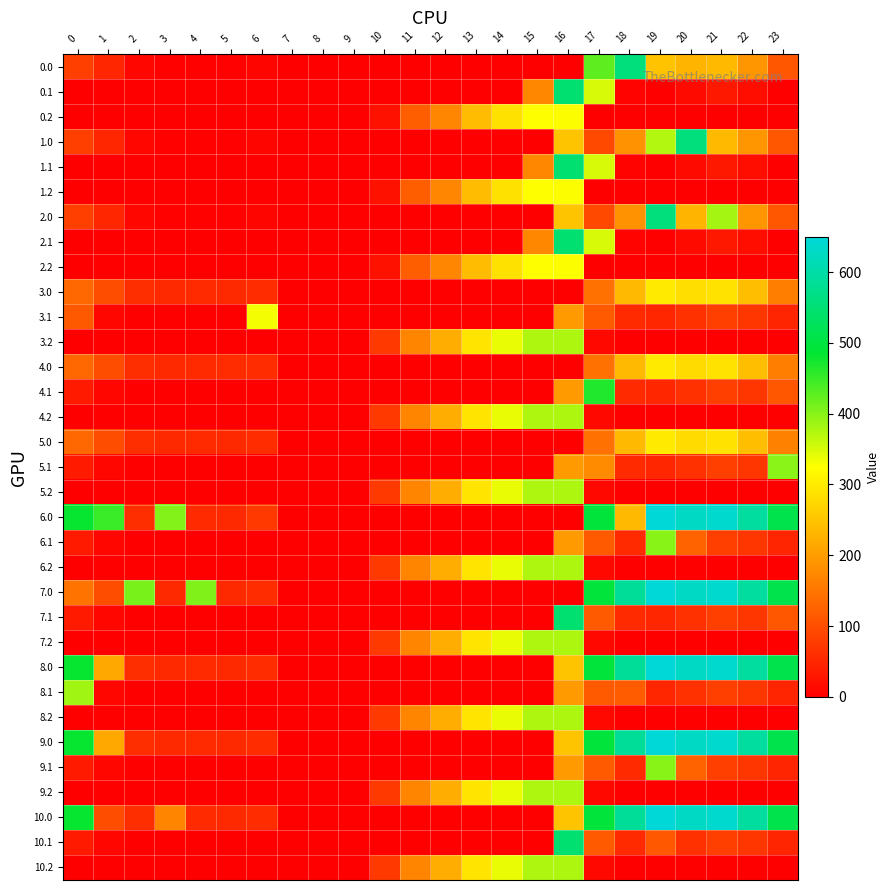

Reading left to right, what are all the values shown in this chart?

0.0: 0=82.0	1=49.5	2=10.3	3=4.4	4=4.9	5=3.8	6=8.0	7=0.0	8=0.0	9=0.0	10=0.0	11=0.0	12=0.0	13=0.0	14=0.0	15=0.0	16=0.0	17=426.5	18=559.0	19=249.2	20=229.9	21=238.4	22=192.3	23=111.3
0.1: 0=0.0	1=0.0	2=0.0	3=0.0	4=0.0	5=0.0	6=0.0	7=0.0	8=0.0	9=0.0	10=0.0	11=0.0	12=0.0	13=0.0	14=0.0	15=173.1	16=547.3	17=351.2	18=5.4	19=0.2	20=14.5	21=32.4	22=19.9	23=0.0
0.2: 0=0.0	1=0.0	2=0.0	3=0.0	4=0.0	5=0.0	6=0.0	7=0.0	8=0.0	9=0.0	10=23.5	11=120.6	12=171.2	13=240.4	14=287.4	15=325.8	16=326.6	17=0.0	18=0.0	19=0.0	20=0.0	21=0.0	22=0.0	23=0.0
1.0: 0=82.0	1=49.5	2=10.3	3=4.4	4=4.9	5=3.8	6=8.0	7=0.0	8=0.0	9=0.0	10=0.0	11=0.0	12=0.0	13=0.0	14=0.0	15=0.0	16=250.9	17=94.8	18=186.7	19=373.2	20=559.0	21=238.4	22=192.3	23=111.3
1.1: 0=0.0	1=0.0	2=0.0	3=0.0	4=0.0	5=0.0	6=0.0	7=0.0	8=0.0	9=0.0	10=0.0	11=0.0	12=0.0	13=0.0	14=0.0	15=173.1	16=547.3	17=351.2	18=5.4	19=0.2	20=14.5	21=32.4	22=19.9	23=0.0
1.2: 0=0.0	1=0.0	2=0.0	3=0.0	4=0.0	5=0.0	6=0.0	7=0.0	8=0.0	9=0.0	10=23.5	11=120.6	12=171.2	13=240.4	14=287.4	15=325.8	16=326.6	17=0.0	18=0.0	19=0.0	20=0.0	21=0.0	22=0.0	23=0.0
2.0: 0=82.0	1=49.5	2=10.3	3=4.4	4=4.9	5=3.8	6=8.0	7=0.0	8=0.0	9=0.0	10=0.0	11=0.0	12=0.0	13=0.0	14=0.0	15=0.0	16=250.9	17=94.8	18=186.7	19=559.0	20=229.9	21=381.7	22=192.3	23=111.3
2.1: 0=0.0	1=0.0	2=0.0	3=0.0	4=0.0	5=0.0	6=0.0	7=0.0	8=0.0	9=0.0	10=0.0	11=0.0	12=0.0	13=0.0	14=0.0	15=173.1	16=547.3	17=351.2	18=5.4	19=0.2	20=14.5	21=32.4	22=19.9	23=0.0
2.2: 0=0.0	1=0.0	2=0.0	3=0.0	4=0.0	5=0.0	6=0.0	7=0.0	8=0.0	9=0.0	10=23.5	11=120.6	12=171.2	13=240.4	14=287.4	15=325.8	16=326.6	17=0.0	18=0.0	19=0.0	20=0.0	21=0.0	22=0.0	23=0.0
3.0: 0=132.0	1=99.5	2=60.3	3=54.4	4=54.9	5=53.8	6=58.0	7=0.0	8=0.0	9=0.0	10=0.0	11=0.0	12=0.0	13=0.0	14=0.0	15=0.0	16=0.0	17=144.8	18=236.7	19=299.2	20=283.8	21=288.4	22=242.3	23=161.3
3.1: 0=115.1	1=11.1	2=0.0	3=0.0	4=0.0	5=0.0	6=332.2	7=0.0	8=0.0	9=0.0	10=0.0	11=0.0	12=0.0	13=0.0	14=0.0	15=0.0	16=197.3	17=116.6	18=55.4	19=50.2	20=64.5	21=82.4	22=69.9	23=49.4
3.2: 0=0.0	1=0.0	2=0.0	3=0.0	4=0.0	5=0.0	6=0.0	7=0.0	8=0.0	9=0.0	10=73.5	11=170.6	12=221.2	13=290.4	14=337.4	15=375.8	16=376.6	17=12.4	18=0.0	19=0.0	20=0.0	21=0.0	22=0.0	23=0.0
4.0: 0=132.0	1=99.5	2=60.3	3=54.4	4=54.9	5=57.7	6=58.0	7=0.0	8=0.0	9=0.0	10=0.0	11=0.0	12=0.0	13=0.0	14=0.0	15=0.0	16=0.0	17=144.8	18=236.7	19=299.2	20=279.9	21=288.4	22=242.3	23=161.3
4.1: 0=34.6	1=11.1	2=0.0	3=0.0	4=0.0	5=0.0	6=0.0	7=0.0	8=0.0	9=0.0	10=0.0	11=0.0	12=0.0	13=0.0	14=0.0	15=0.0	16=197.3	17=466.6	18=55.4	19=50.2	20=64.5	21=82.4	22=69.9	23=112.1
4.2: 0=0.0	1=0.0	2=0.0	3=0.0	4=0.0	5=0.0	6=0.0	7=0.0	8=0.0	9=0.0	10=73.5	11=170.6	12=221.2	13=290.4	14=337.4	15=375.8	16=376.6	17=12.4	18=0.0	19=0.0	20=0.0	21=0.0	22=0.0	23=0.0
5.0: 0=132.0	1=99.5	2=60.3	3=54.4	4=54.9	5=53.8	6=58.0	7=0.0	8=0.0	9=0.0	10=0.0	11=0.0	12=0.0	13=0.0	14=0.0	15=0.0	16=0.0	17=144.8	18=236.7	19=299.2	20=279.9	21=288.4	22=242.3	23=165.3
5.1: 0=34.6	1=11.1	2=0.0	3=0.0	4=0.0	5=0.0	6=0.0	7=0.0	8=0.0	9=0.0	10=0.0	11=0.0	12=0.0	13=0.0	14=0.0	15=0.0	16=197.3	17=179.2	18=55.4	19=50.2	20=64.5	21=82.4	22=69.9	23=399.4
5.2: 0=0.0	1=0.0	2=0.0	3=0.0	4=0.0	5=0.0	6=0.0	7=0.0	8=0.0	9=0.0	10=73.5	11=170.6	12=221.2	13=290.4	14=337.4	15=375.8	16=376.6	17=12.4	18=0.0	19=0.0	20=0.0	21=0.0	22=0.0	23=0.0
6.0: 0=482.0	1=449.5	2=60.3	3=404.4	4=54.9	5=53.8	6=74.1	7=0.0	8=0.0	9=0.0	10=0.0	11=0.0	12=0.0	13=0.0	14=0.0	15=0.0	16=0.0	17=494.8	18=236.7	19=649.2	20=629.9	21=638.4	22=592.3	23=511.3
6.1: 0=34.6	1=11.1	2=0.0	3=0.0	4=0.0	5=0.0	6=0.0	7=0.0	8=0.0	9=0.0	10=0.0	11=0.0	12=0.0	13=0.0	14=0.0	15=0.0	16=197.3	17=116.6	18=55.4	19=400.2	20=127.2	21=82.4	22=69.9	23=49.4
6.2: 0=0.0	1=0.0	2=0.0	3=0.0	4=0.0	5=0.0	6=0.0	7=0.0	8=0.0	9=0.0	10=73.5	11=170.6	12=221.2	13=290.4	14=337.4	15=375.8	16=376.6	17=12.4	18=0.0	19=0.0	20=0.0	21=0.0	22=0.0	23=0.0
7.0: 0=148.1	1=99.5	2=410.3	3=54.4	4=404.9	5=53.8	6=58.0	7=0.0	8=0.0	9=0.0	10=0.0	11=0.0	12=0.0	13=0.0	14=0.0	15=0.0	16=0.0	17=494.8	18=586.7	19=649.2	20=629.9	21=638.4	22=592.3	23=511.3
7.1: 0=34.6	1=11.1	2=0.0	3=0.0	4=0.0	5=0.0	6=0.0	7=0.0	8=0.0	9=0.0	10=0.0	11=0.0	12=0.0	13=0.0	14=0.0	15=0.0	16=547.3	17=116.6	18=55.4	19=50.2	20=64.5	21=82.4	22=69.9	23=112.1
7.2: 0=0.0	1=0.0	2=0.0	3=0.0	4=0.0	5=0.0	6=0.0	7=0.0	8=0.0	9=0.0	10=73.5	11=170.6	12=221.2	13=290.4	14=337.4	15=375.8	16=376.6	17=12.4	18=0.0	19=0.0	20=0.0	21=0.0	22=0.0	23=0.0
8.0: 0=482.0	1=214.7	2=60.3	3=54.4	4=54.9	5=53.8	6=58.0	7=0.0	8=0.0	9=0.0	10=0.0	11=0.0	12=0.0	13=0.0	14=0.0	15=0.0	16=250.9	17=494.8	18=586.7	19=649.2	20=629.9	21=638.4	22=592.3	23=511.3
8.1: 0=384.6	1=11.1	2=0.0	3=0.0	4=0.0	5=0.0	6=0.0	7=0.0	8=0.0	9=0.0	10=0.0	11=0.0	12=0.0	13=0.0	14=0.0	15=0.0	16=197.3	17=116.6	18=118.0	19=50.2	20=64.5	21=82.4	22=69.9	23=49.4
8.2: 0=0.0	1=0.0	2=0.0	3=0.0	4=0.0	5=0.0	6=0.0	7=0.0	8=0.0	9=0.0	10=73.5	11=170.6	12=221.2	13=290.4	14=337.4	15=375.8	16=376.6	17=12.4	18=0.0	19=0.0	20=0.0	21=0.0	22=0.0	23=0.0
9.0: 0=482.0	1=214.7	2=60.3	3=54.4	4=54.9	5=53.8	6=58.0	7=0.0	8=0.0	9=0.0	10=0.0	11=0.0	12=0.0	13=0.0	14=0.0	15=0.0	16=250.9	17=494.8	18=586.7	19=649.2	20=629.9	21=638.4	22=592.3	23=511.3
9.1: 0=34.6	1=11.1	2=0.0	3=0.0	4=0.0	5=0.0	6=0.0	7=0.0	8=0.0	9=0.0	10=0.0	11=0.0	12=0.0	13=0.0	14=0.0	15=0.0	16=197.3	17=116.6	18=55.4	19=400.2	20=127.2	21=82.4	22=69.9	23=49.4
9.2: 0=0.0	1=0.0	2=0.0	3=0.0	4=0.0	5=0.0	6=0.0	7=0.0	8=0.0	9=0.0	10=73.5	11=170.6	12=221.2	13=290.4	14=337.4	15=375.8	16=376.6	17=12.4	18=0.0	19=0.0	20=0.0	21=0.0	22=0.0	23=0.0
10.0: 0=482.0	1=99.5	2=60.3	3=169.6	4=54.9	5=53.8	6=58.0	7=0.0	8=0.0	9=0.0	10=0.0	11=0.0	12=0.0	13=0.0	14=0.0	15=0.0	16=250.9	17=494.8	18=586.7	19=649.2	20=629.9	21=638.4	22=592.3	23=511.3
10.1: 0=34.6	1=11.1	2=0.0	3=0.0	4=0.0	5=0.0	6=0.0	7=0.0	8=0.0	9=0.0	10=0.0	11=0.0	12=0.0	13=0.0	14=0.0	15=0.0	16=547.3	17=116.6	18=55.4	19=112.9	20=64.5	21=82.4	22=69.9	23=49.4
10.2: 0=0.0	1=0.0	2=0.0	3=0.0	4=0.0	5=0.0	6=0.0	7=0.0	8=0.0	9=0.0	10=73.5	11=170.6	12=221.2	13=290.4	14=337.4	15=375.8	16=376.6	17=12.4	18=0.0	19=0.0	20=0.0	21=0.0	22=0.0	23=0.0